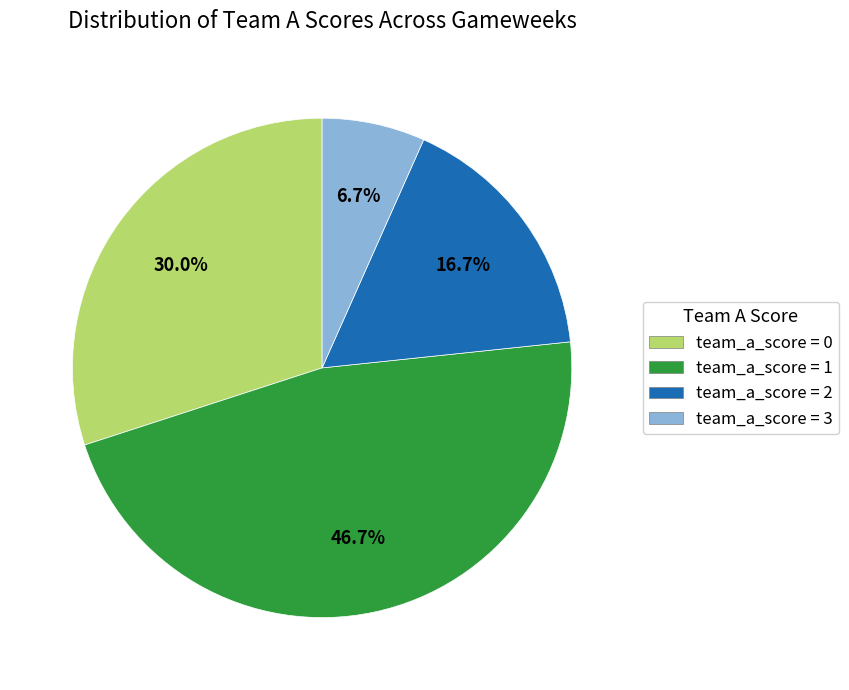

Which slice is the smallest?

team_a_score = 3